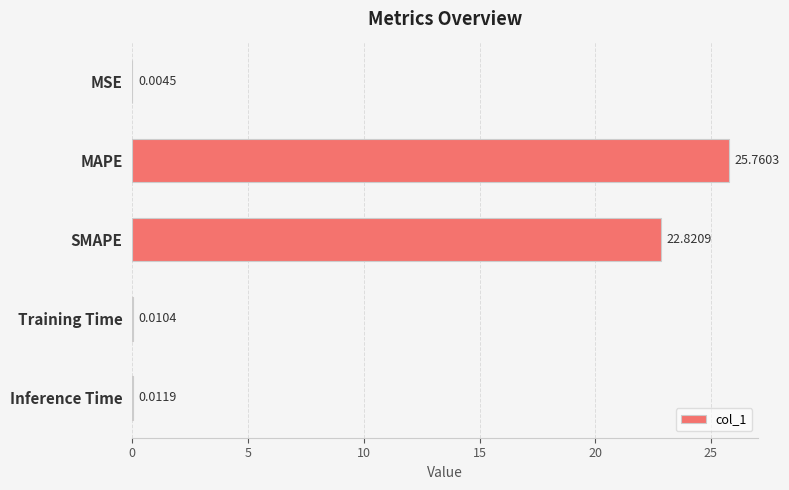

At which label is the value closest to 12?

SMAPE